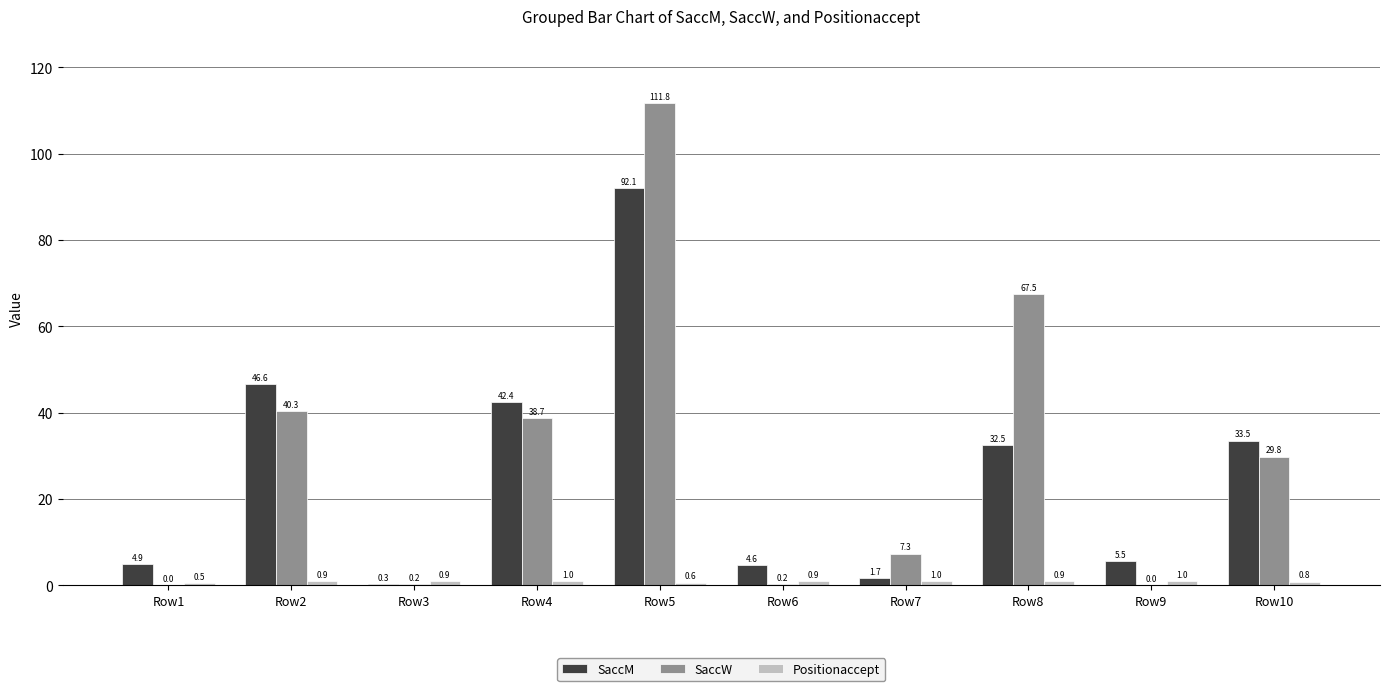

Which series changed the most between Row2 and Row9?

SaccM